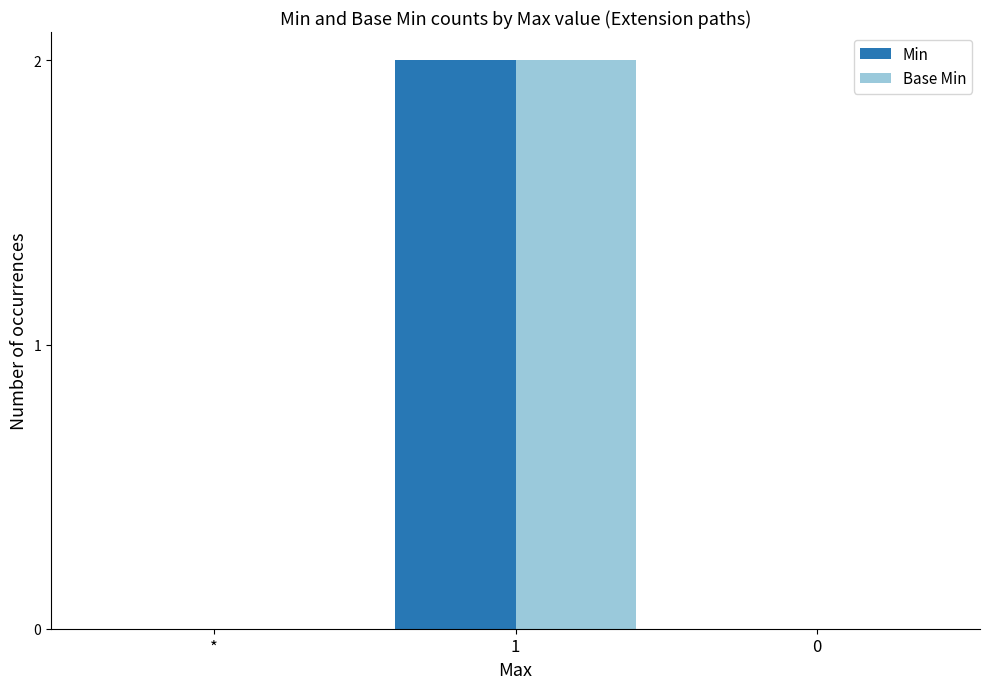

What is the highest value of the Base Min series?

2